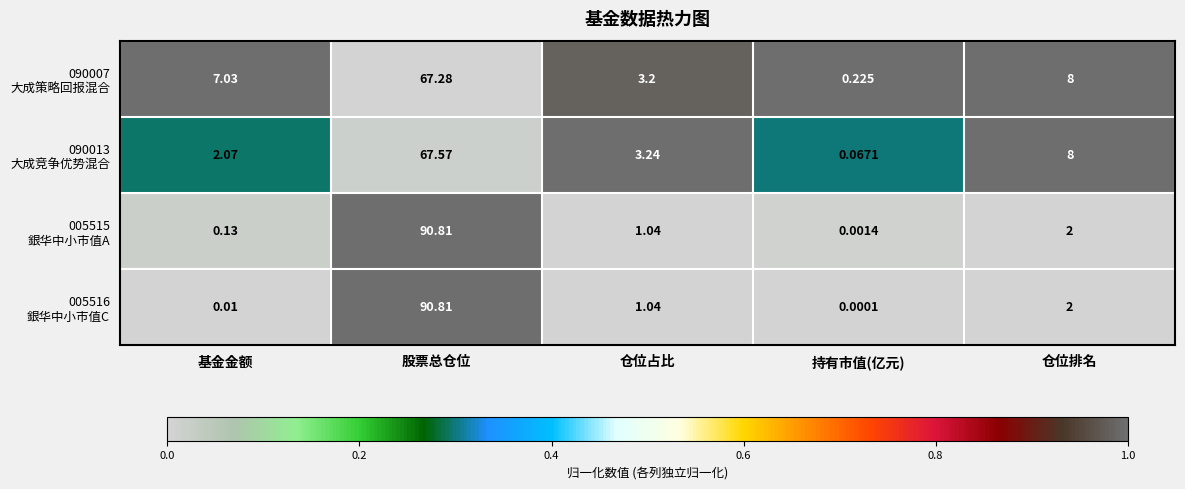

Count the number of categories in the chart.

5